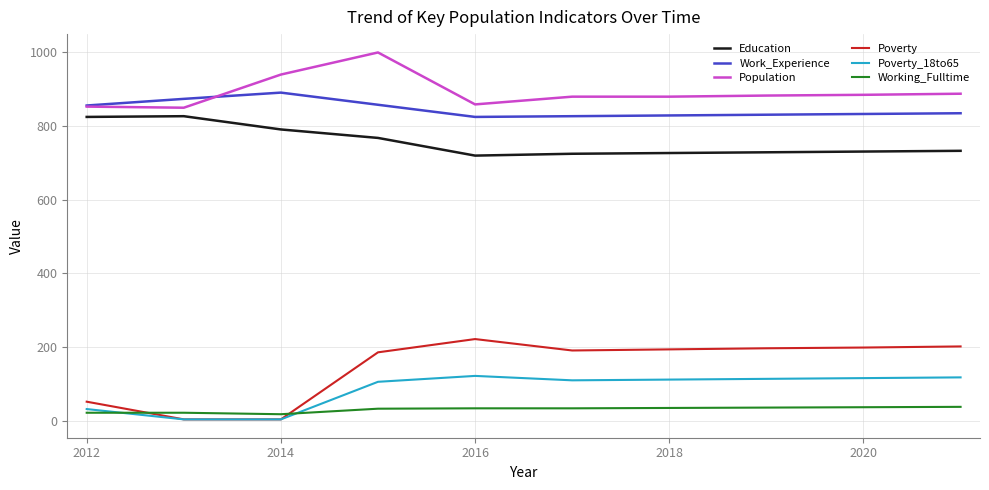

Which series has the largest range (max minus min)?

Poverty